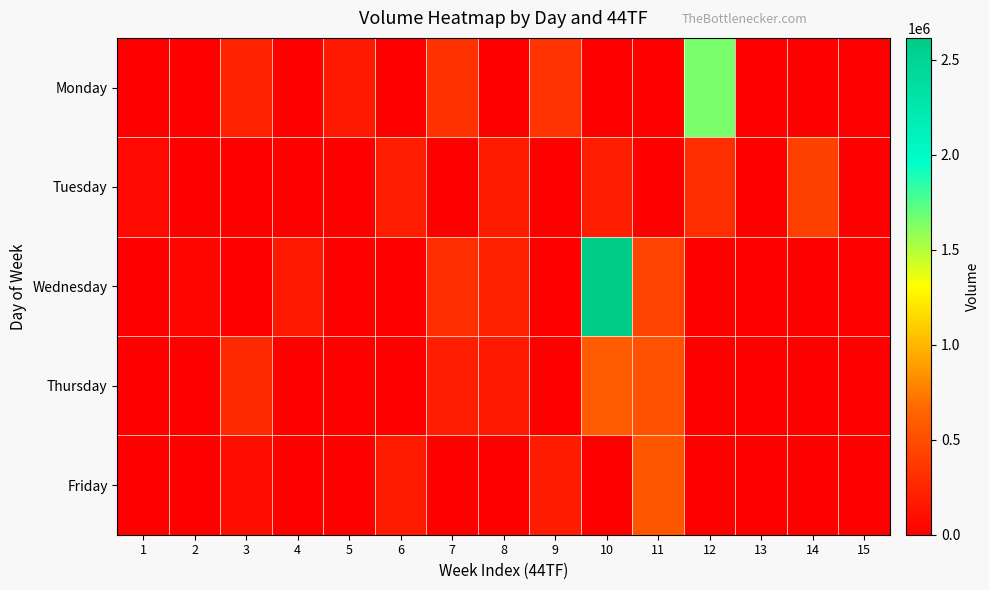

Reading right to left, list all the values displayed in this chart.

Monday: 15=0	14=0	13=0	12=1645370	11=0	10=0	9=340812	8=0	7=336700	6=0	5=168051	4=0	3=227910	2=0	1=0
Tuesday: 15=0	14=425435	13=0	12=306023	11=0	10=200203	9=0	8=174554	7=0	6=203075	5=0	4=0	3=0	2=0	1=68068
Wednesday: 15=0	14=0	13=0	12=0	11=430547	10=2615819	9=0	8=222600	7=301770	6=0	5=0	4=170245	3=0	2=49846	1=0
Thursday: 15=0	14=0	13=0	12=0	11=529122	10=588297	9=0	8=168911	7=198002	6=0	5=0	4=0	3=270801	2=0	1=0
Friday: 15=0	14=0	13=0	12=0	11=555150	10=0	9=184005	8=0	7=0	6=181981	5=0	4=0	3=93928	2=0	1=0